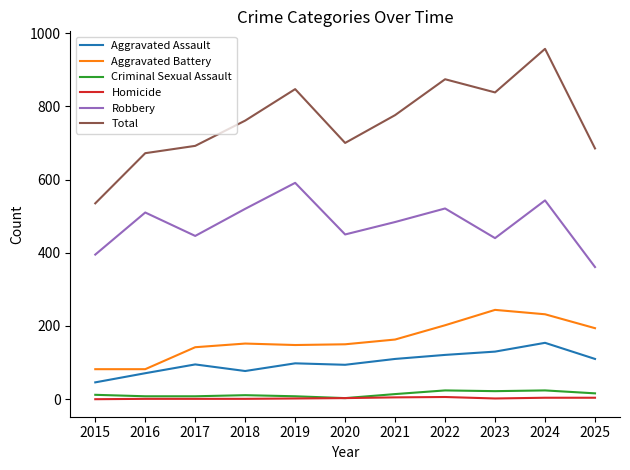

True or false: Total and Aggravated Battery cross at least once.

False